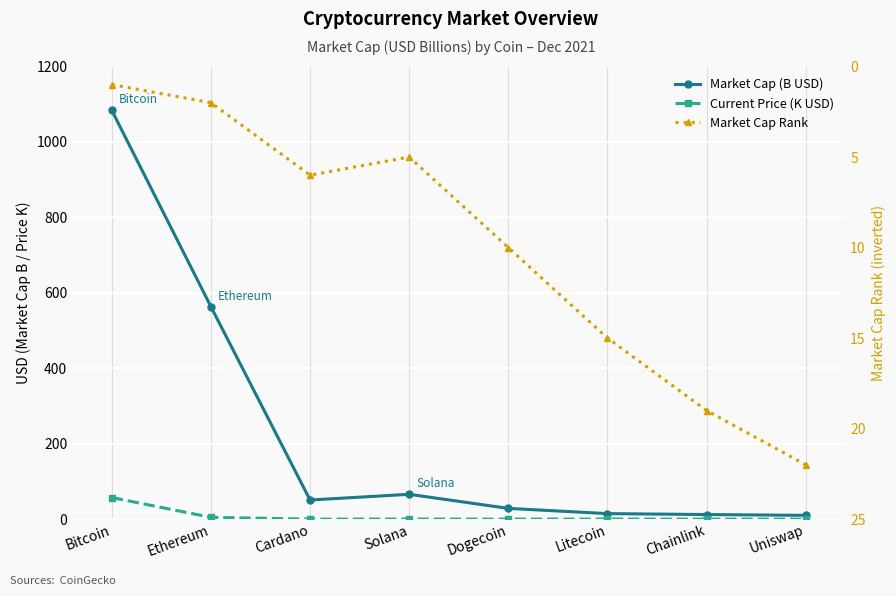

True or false: Current Price (K USD) and Market Cap Rank intersect in this chart.

True